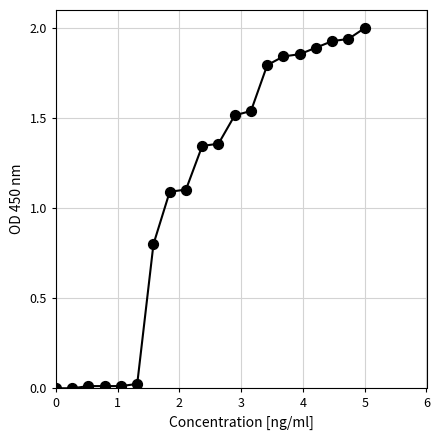

How many lines are shown in the chart?

1